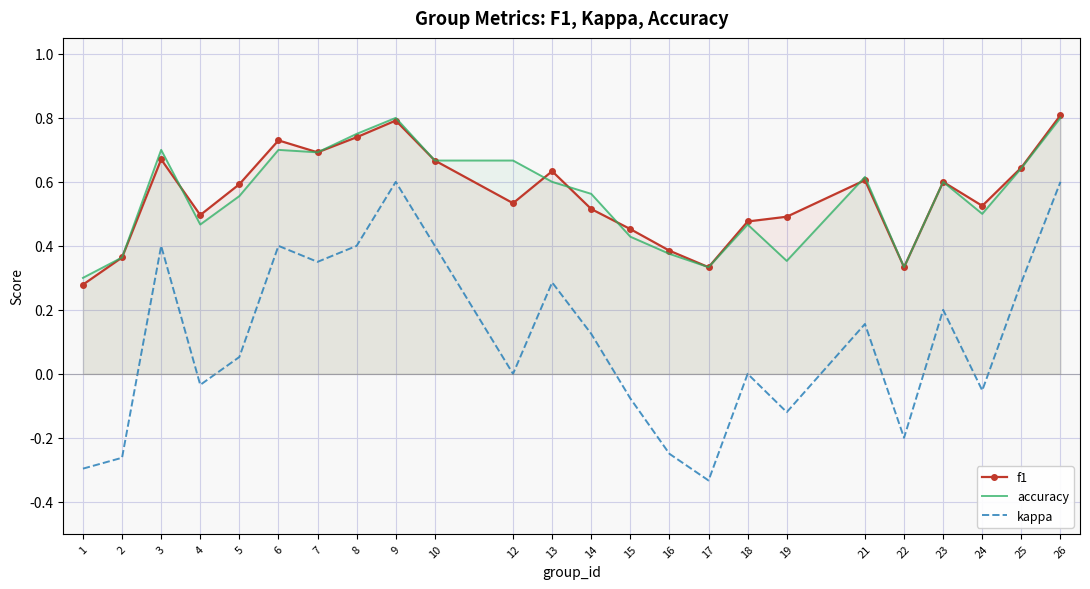

The value of f1 at 25 is 0.3. True or false?

False